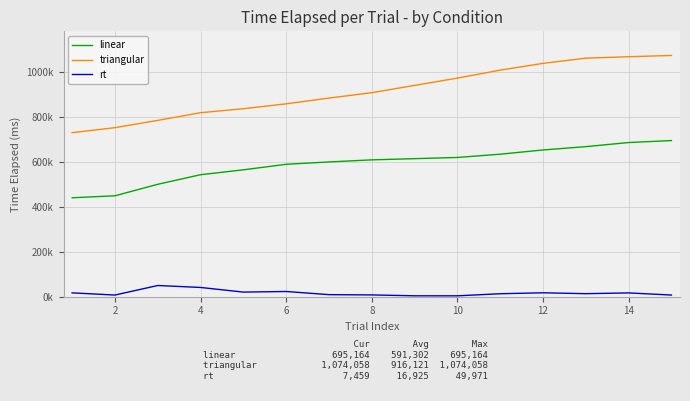

True or false: triangular has more than 1 interior local peaks.

False